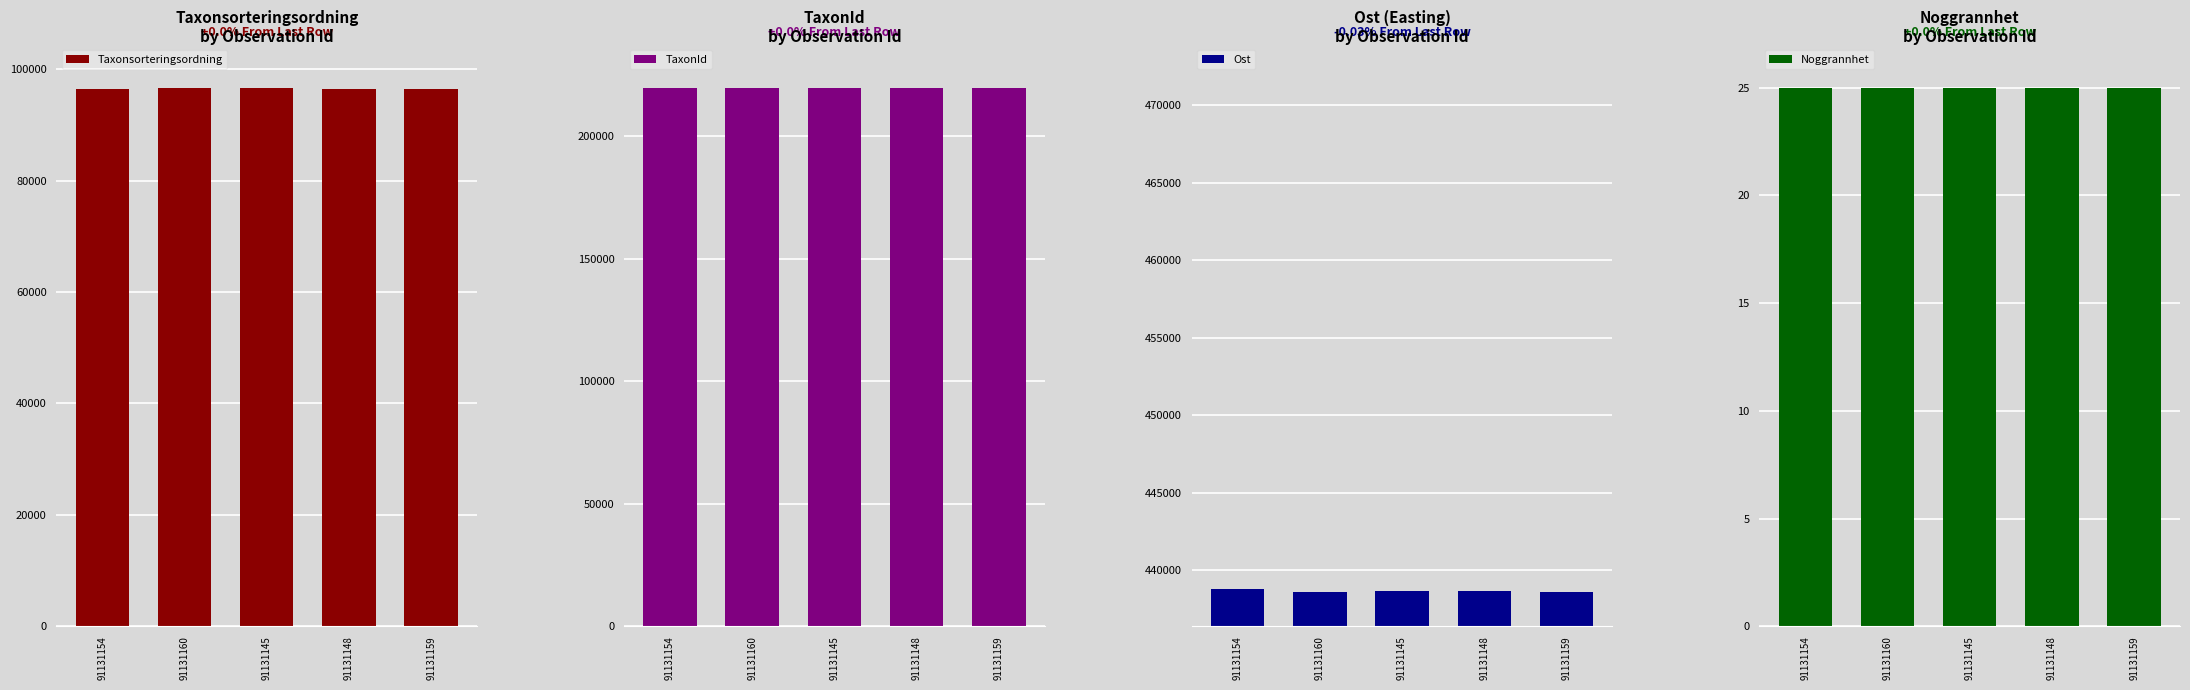

How many data points in Taxonsorteringsordning are above 96356?

2